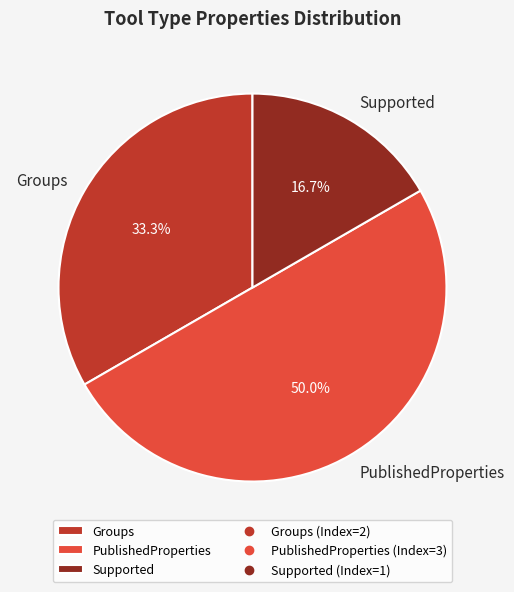

Combined, what portion of the pie is PublishedProperties and Supported?

66.7%